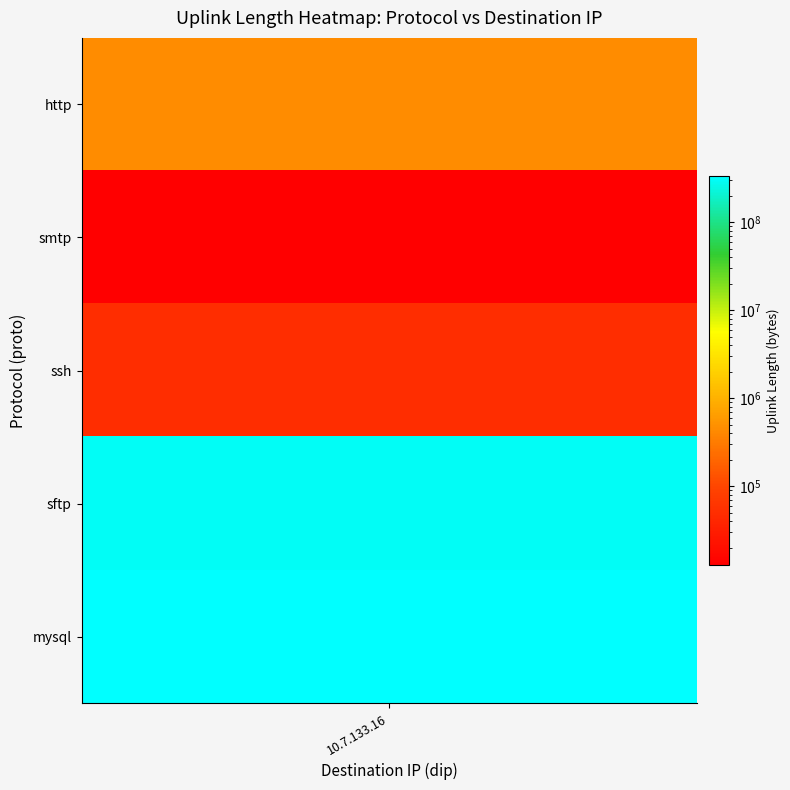

Rank the series by their maximum value, from lowest to highest.

smtp, ssh, http, sftp, mysql